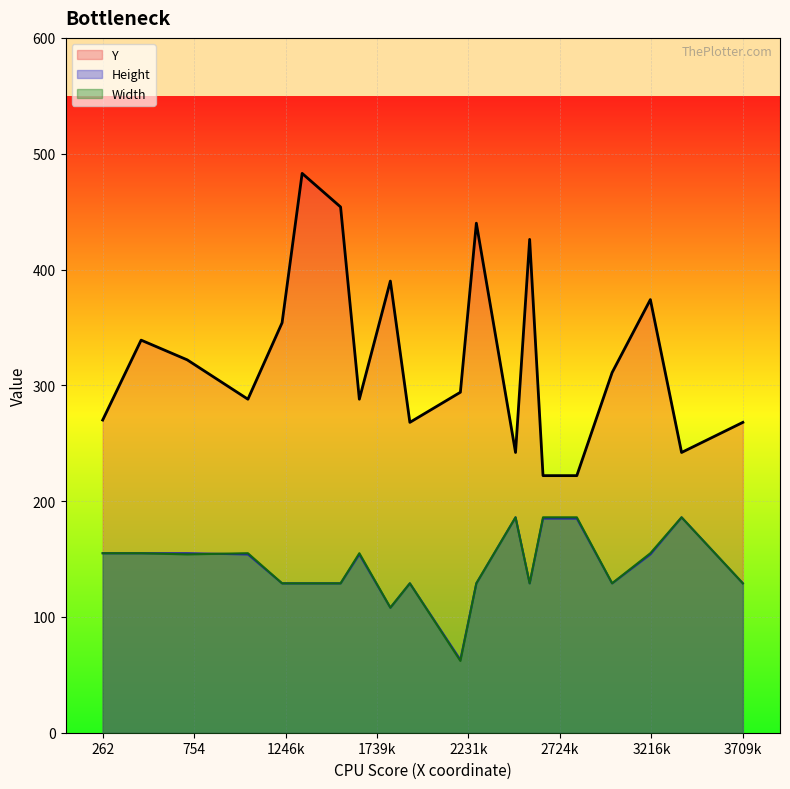

True or false: Width and Height intersect in this chart.

True